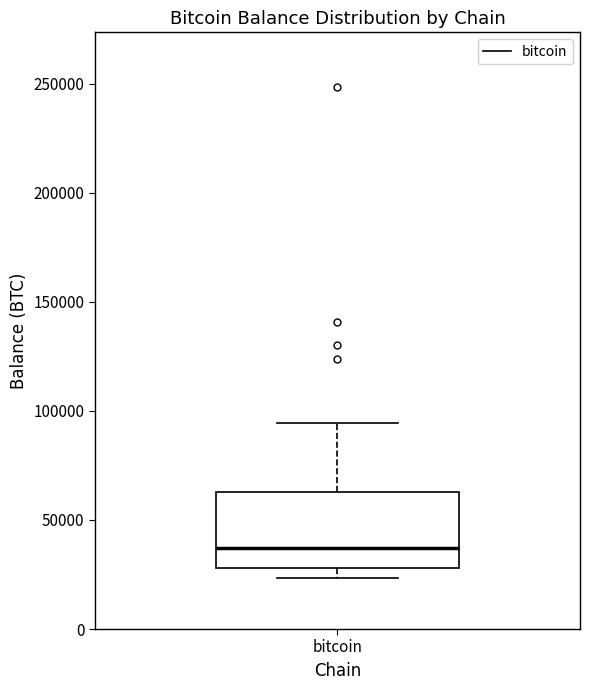

Read this box plot against the y-axis: the position of the median line, the range covered by the box, and the ends of both whiskers. The values are not printed on the chart, so give them approximately, as read against the axis.

median 35000, box 30000 to 65000, whiskers 25000 to 95000